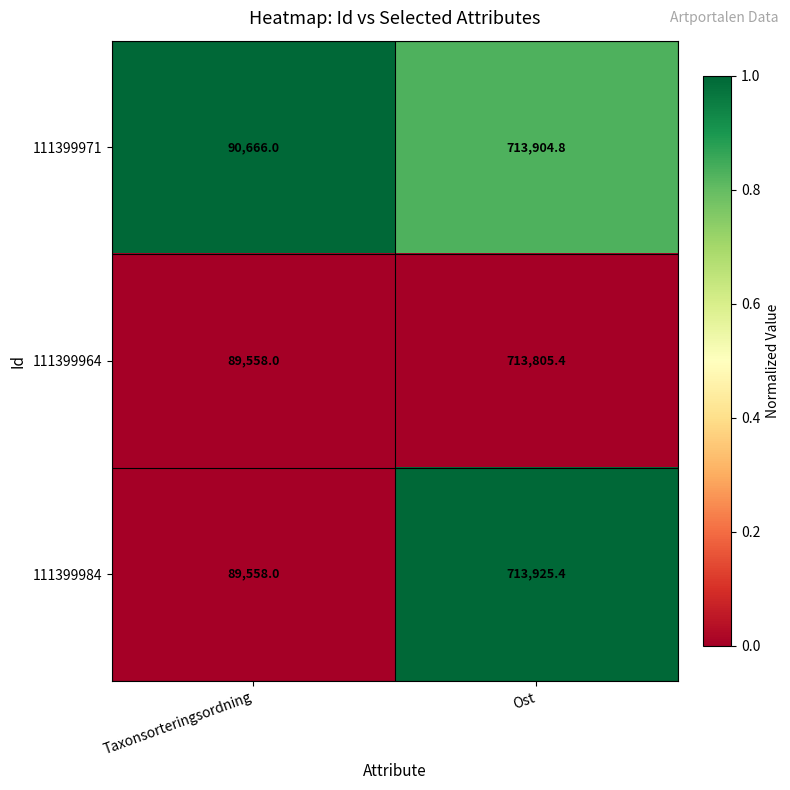

Reading left to right, list all the values displayed in this chart.

111399971: 90666.0	713904.8
111399964: 89558.0	713805.4
111399984: 89558.0	713925.4